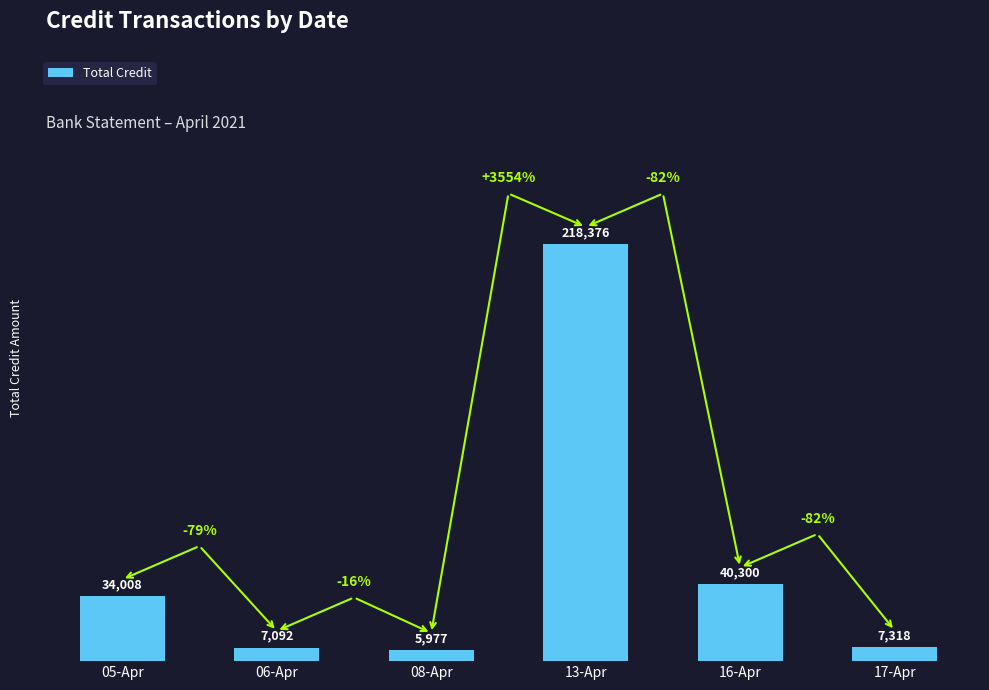

True or false: the data shows 7092 at 06-Apr.

True